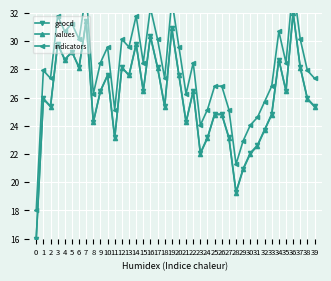

True or false: geocd and indicators cross at least once.

False